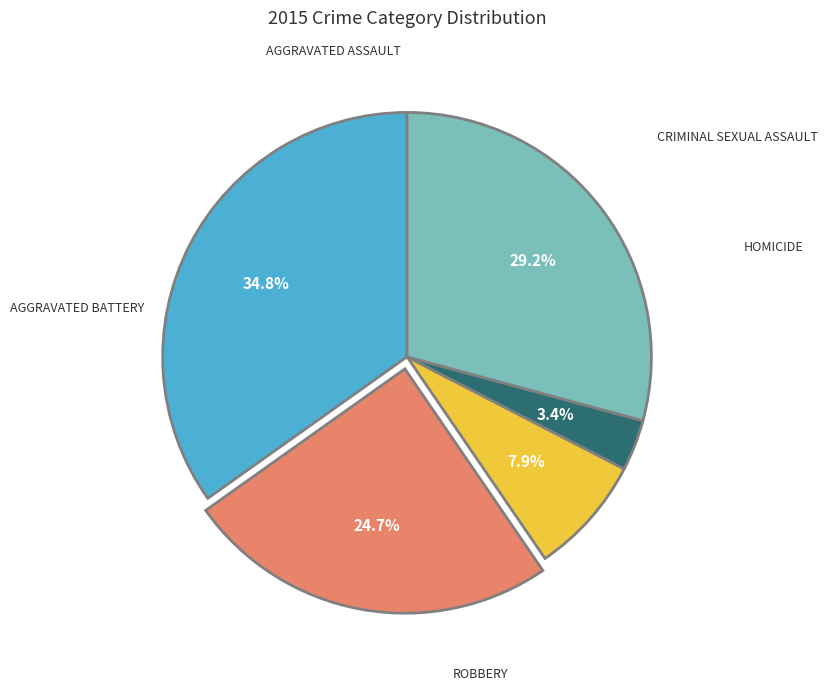

How many segments does this pie chart have?

5